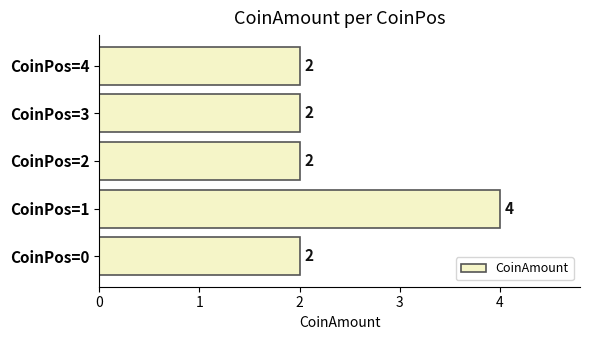

Which label corresponds to the largest value in the chart?

CoinPos=1